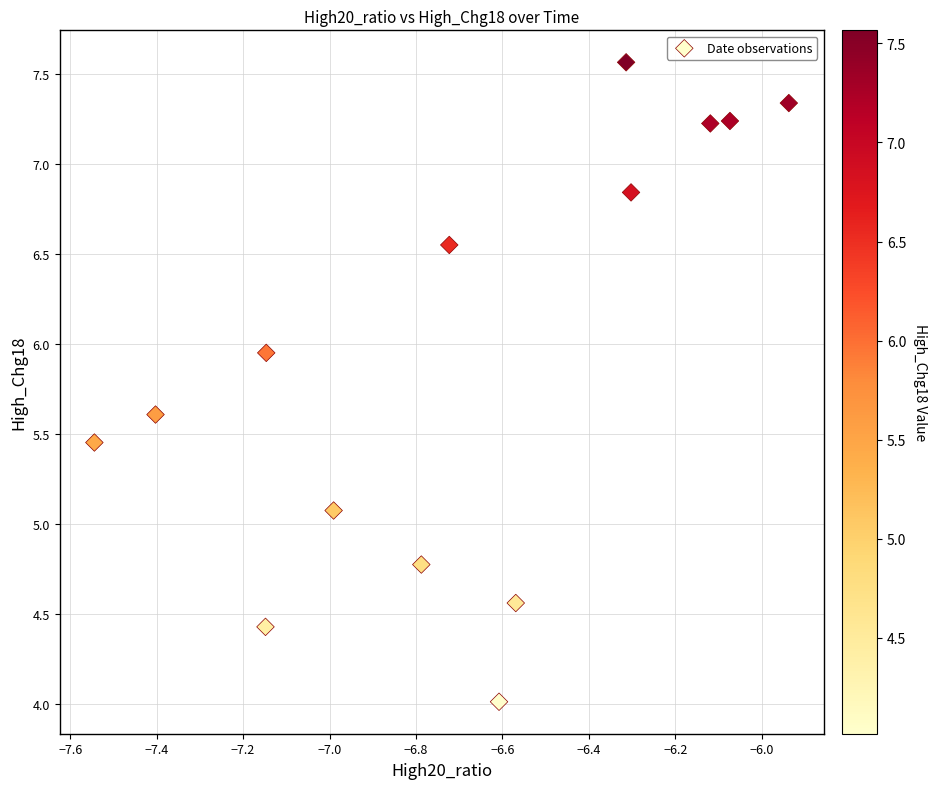

What Y value in the scatter plot is closest to 5?

5.1